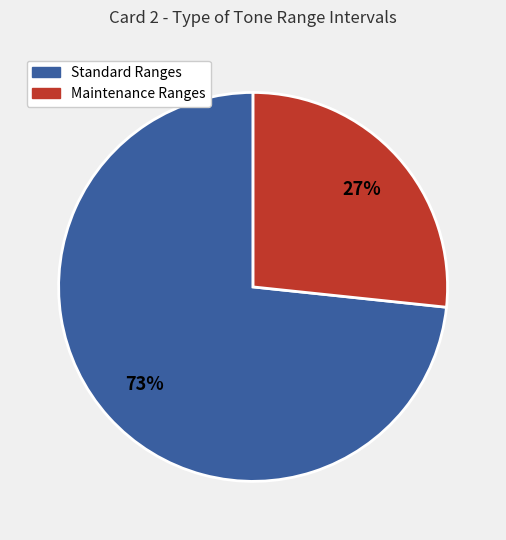

Is there any slice that represents more than half of the pie?

Yes